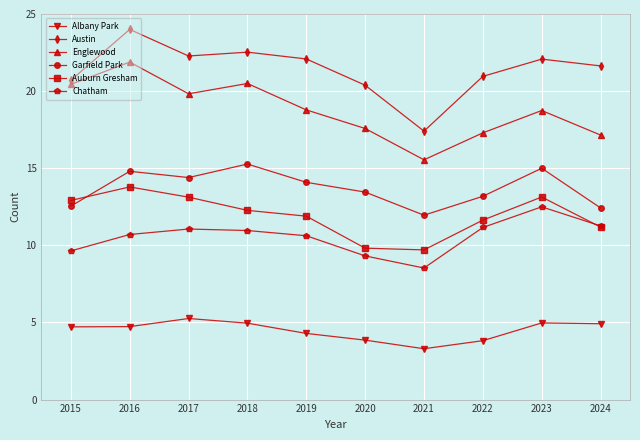

How many interior local peaks does the Englewood series have?

3